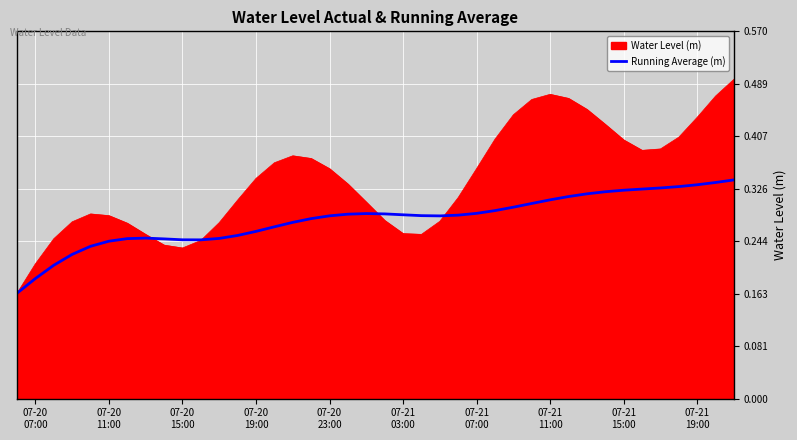

Rank the series by their maximum value, from lowest to highest.

Running Average (m), Water Level (m)